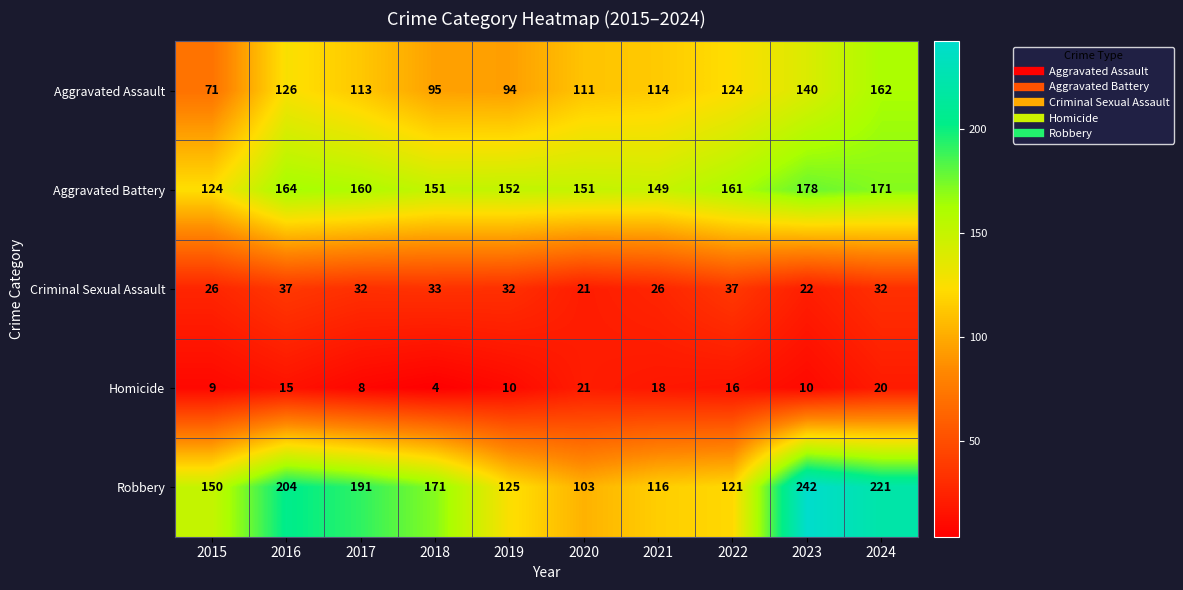

Between 2018 and 2020, which series saw the biggest shift?

Robbery